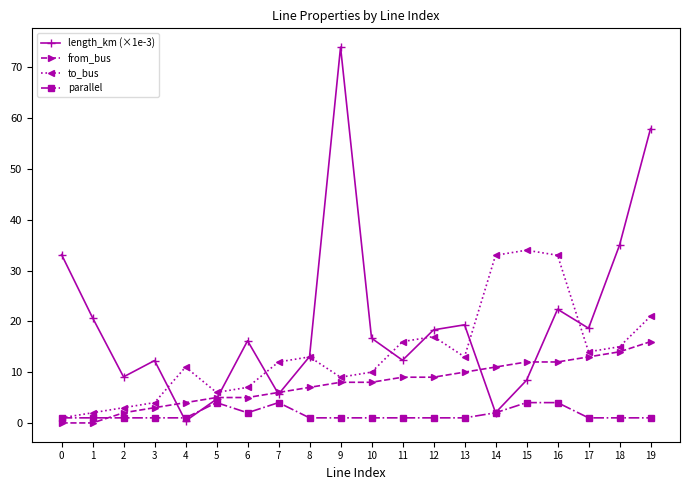

Is it true that to_bus equals 11.0 at 4?

True